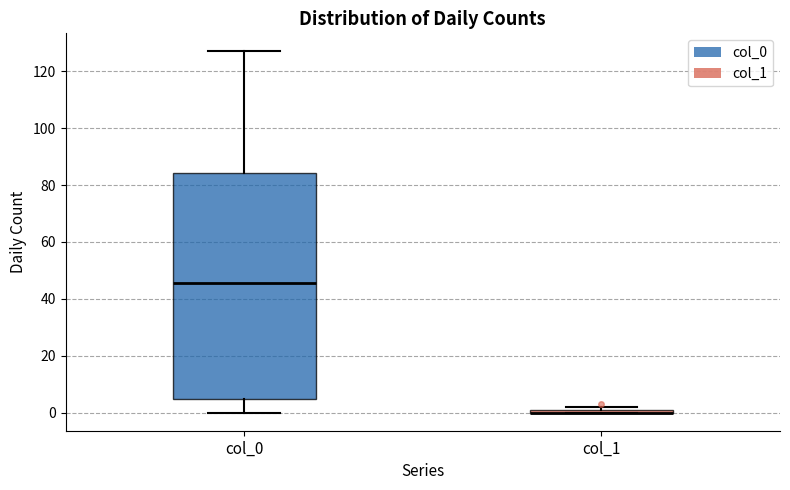

Where does the lower whisker of the box for col_0 end on the y-axis? The values are not printed on the chart, so give them approximately, as read against the axis.

0